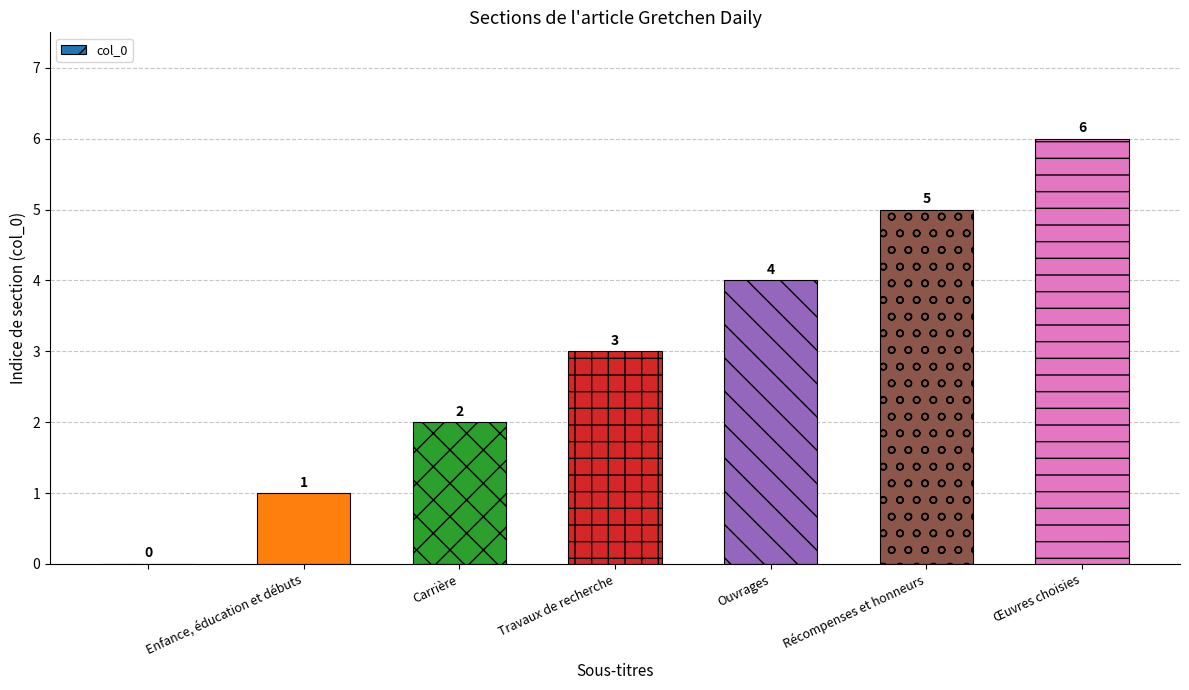

How many distinct data groups are displayed?

1